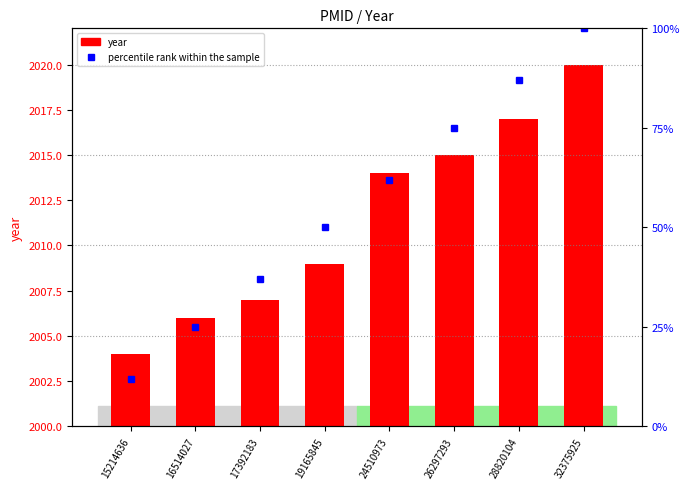

What is the greatest value displayed?

2020